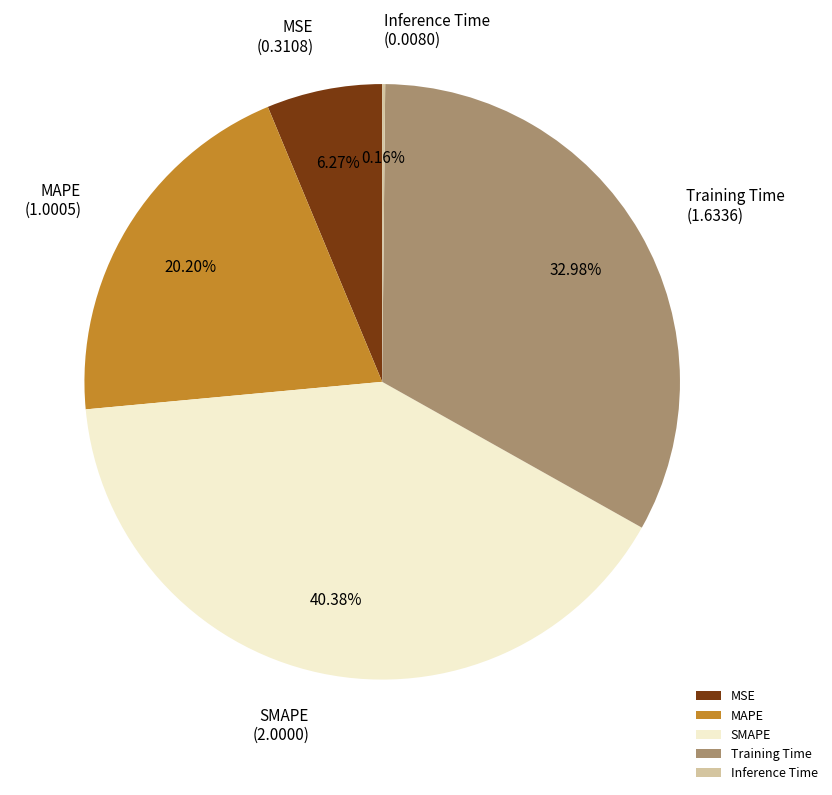

What percentage is the MSE slice, to the nearest percent?

6%